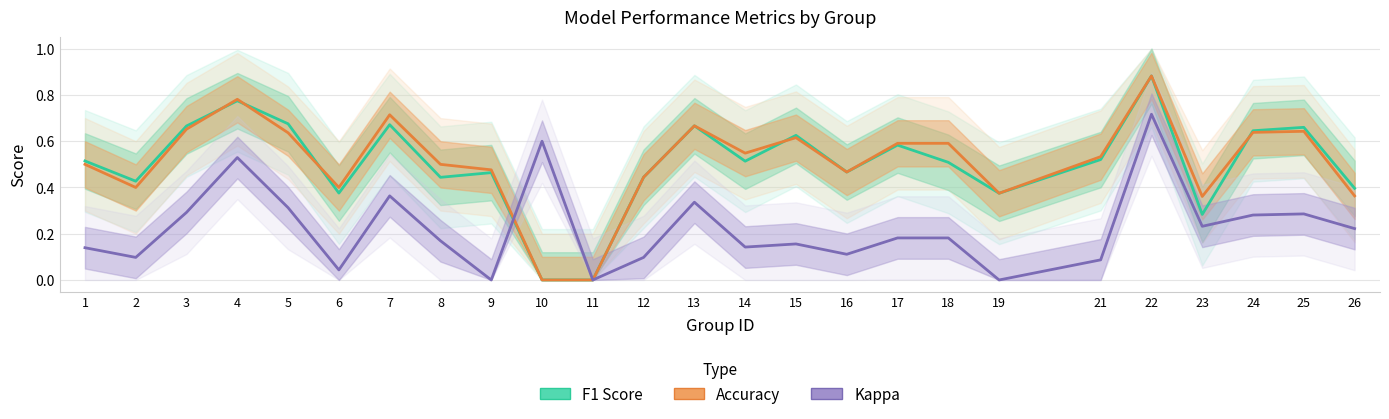

Which category has the lowest value in the Accuracy series?

10